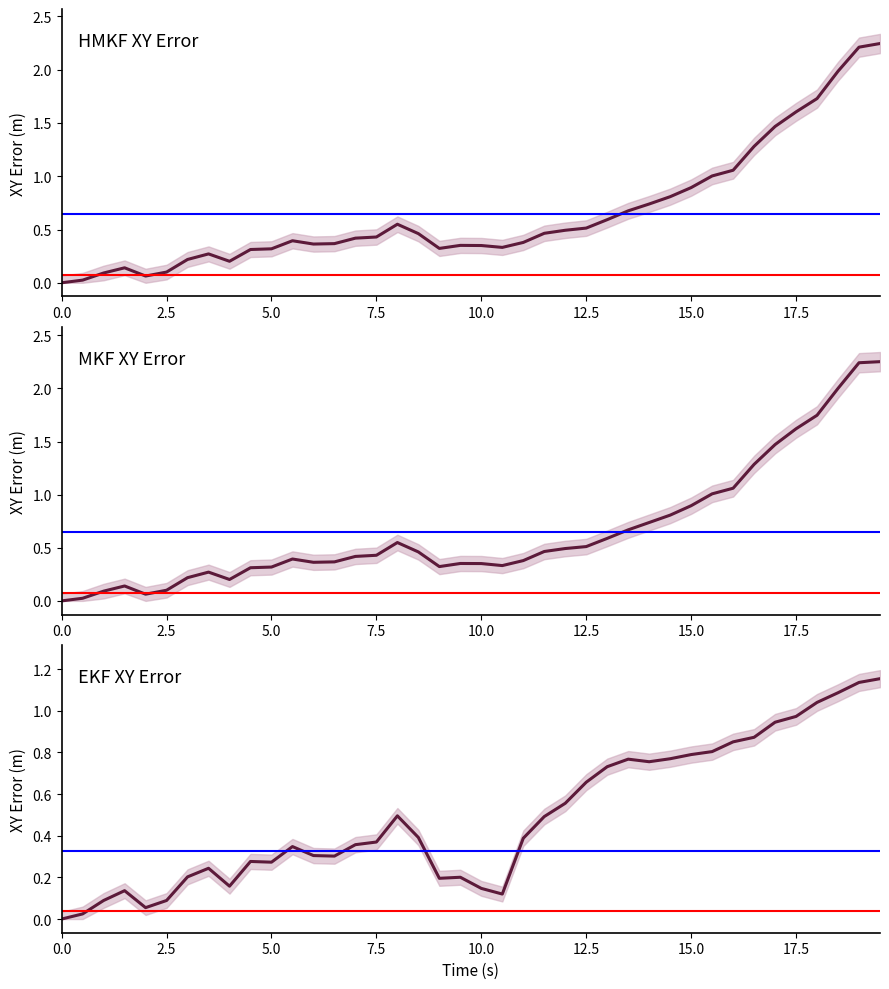

What is the difference between the highest and lowest values at 7.5?

0.1